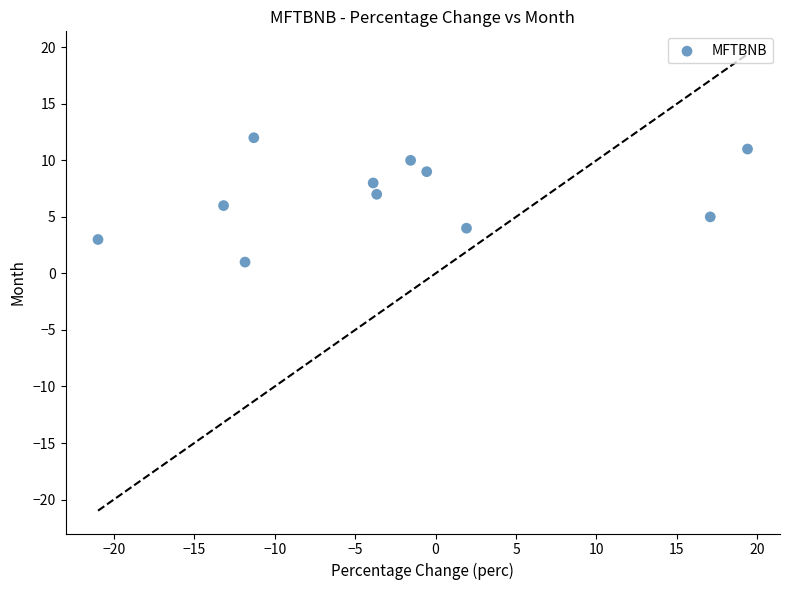

What is the range of Y values (max minus min)?

11